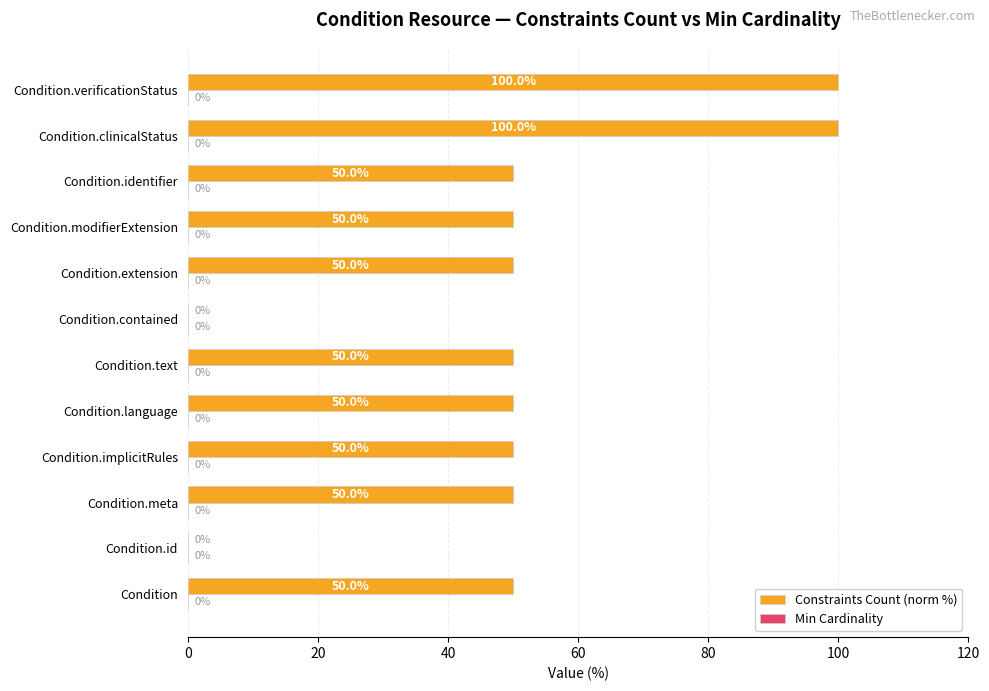

True or false: the data shows 0 at Condition.contained.

True